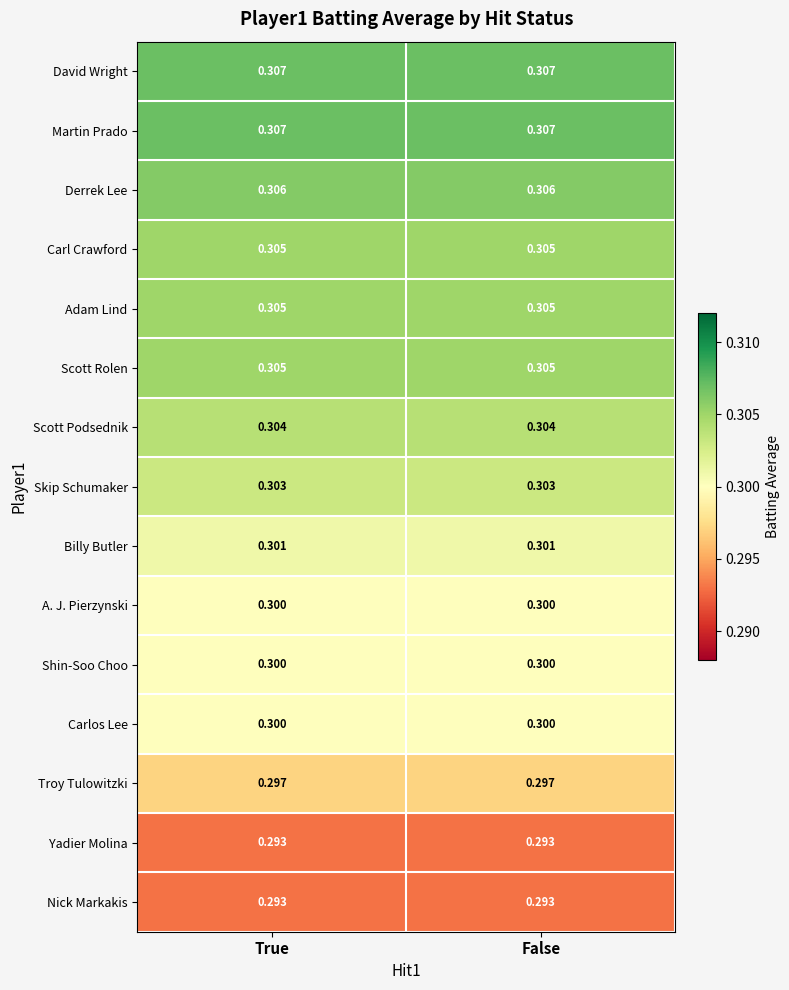

Is the value of Scott Podsednik at True greater than the value of Shin-Soo Choo at True?

Yes